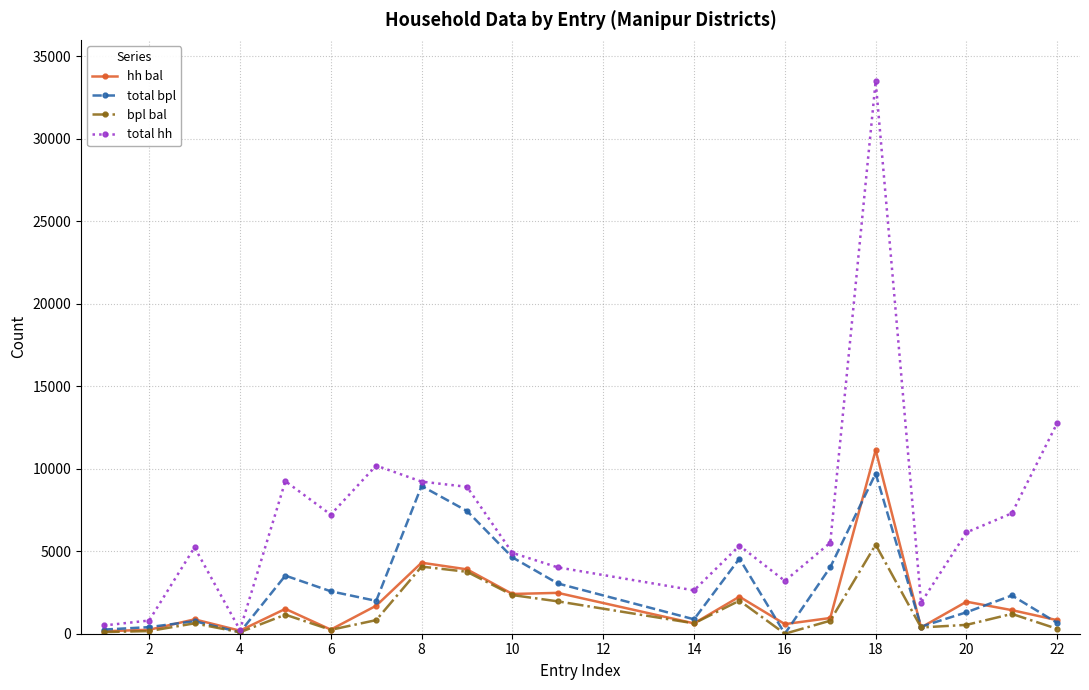

What are all the series names shown in the legend?

hh bal, total bpl, bpl bal, total hh